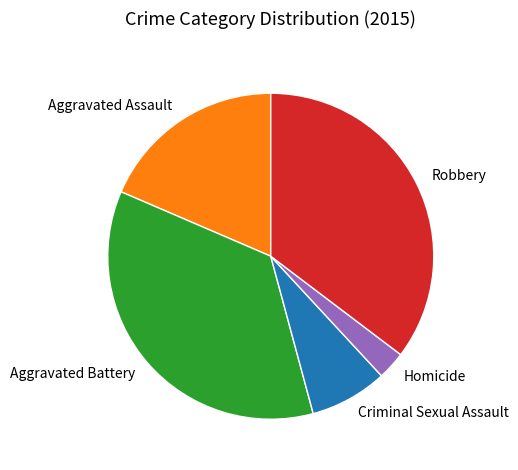

Does Homicide account for over 50% of the chart?

No